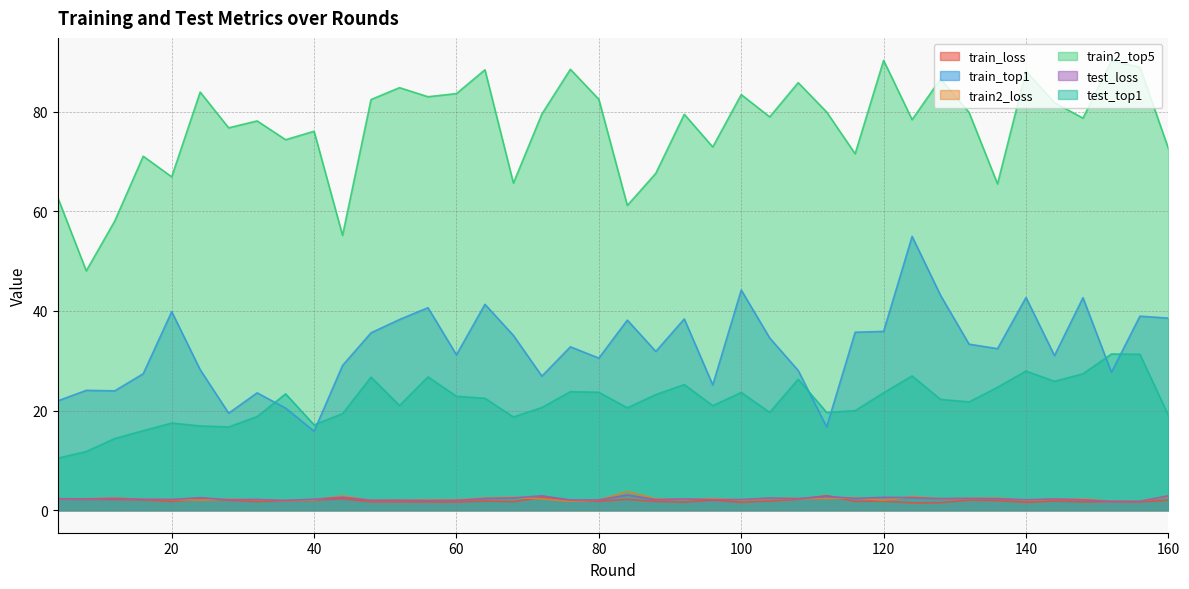

True or false: train2_top5 has a value of 115.5 at 76.

False